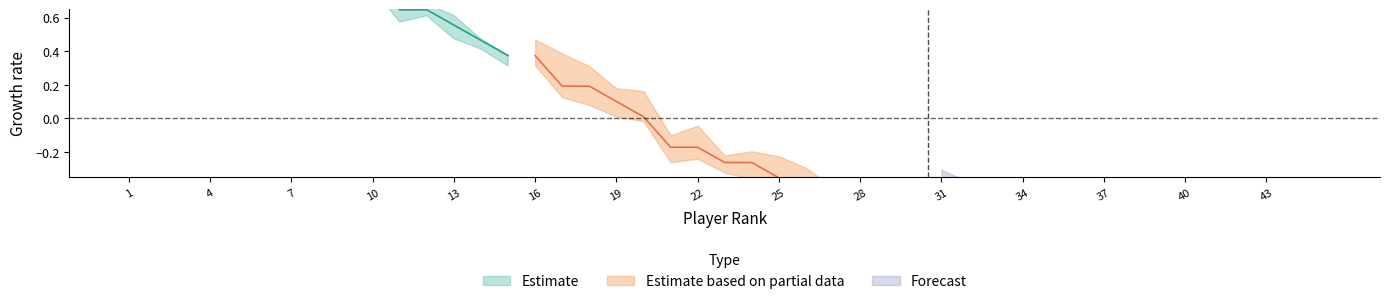

Which series has the largest range (max minus min)?

Estimate